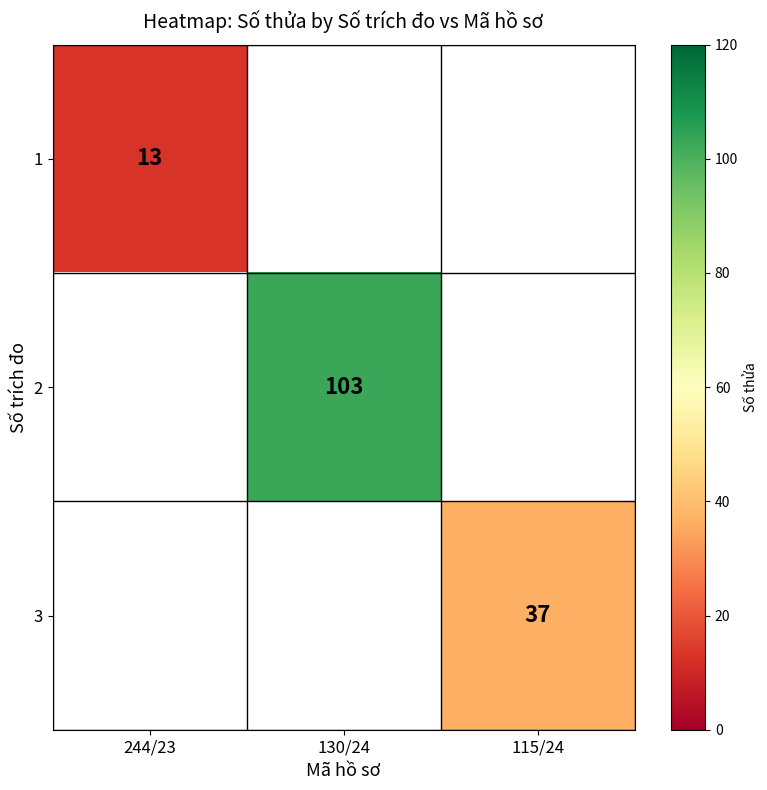

What is the greatest value displayed?

103.0